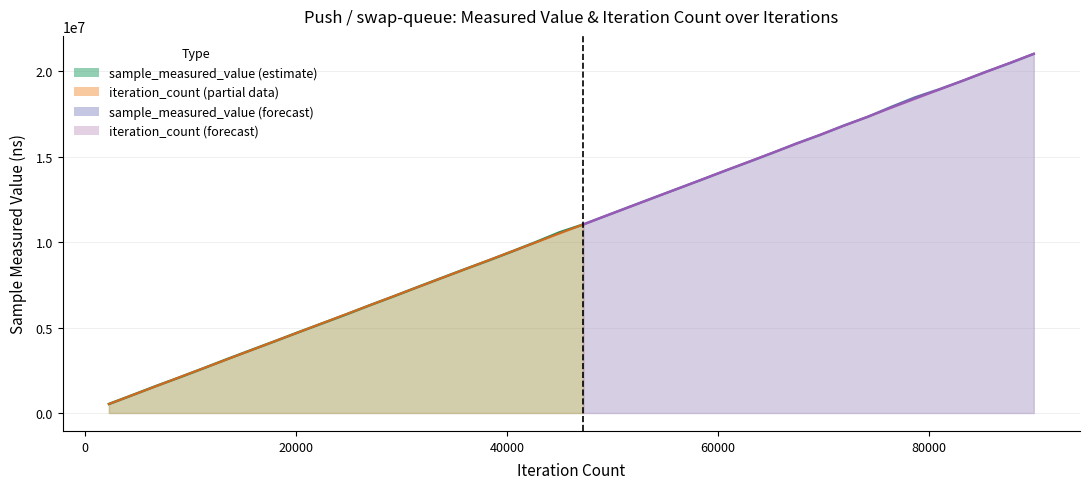

Which series has the largest total across all categories?

sample_measured_value